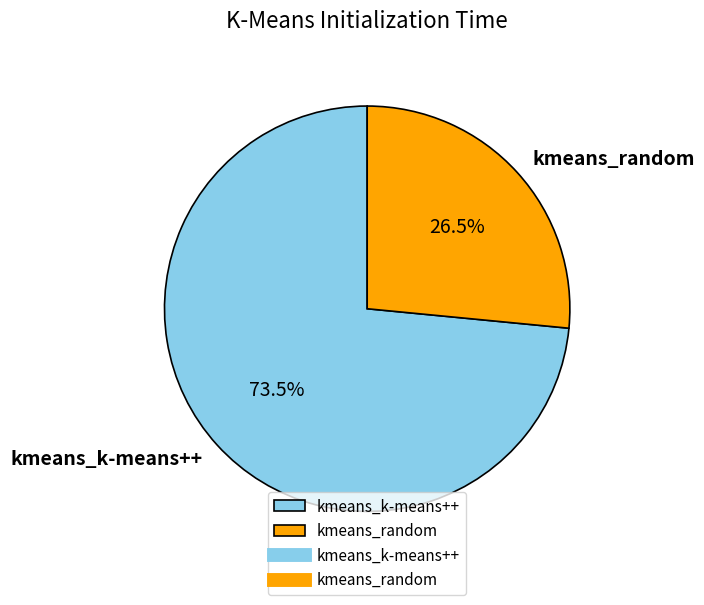

Approximately how many times larger is the value at kmeans_random compared to kmeans_k-means++?

0.4